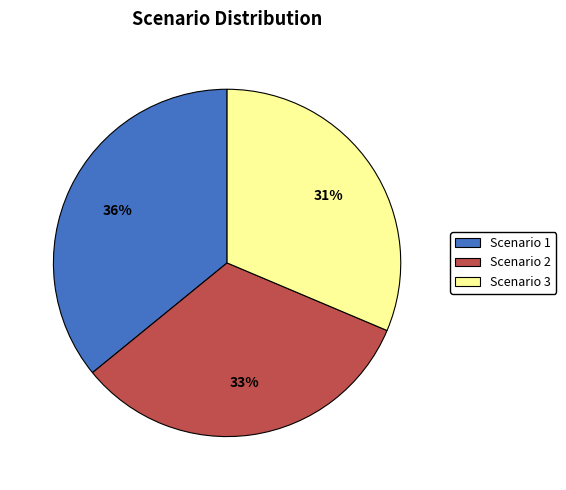

Is the sum of Scenario 3 and Scenario 2 greater than half?

Yes